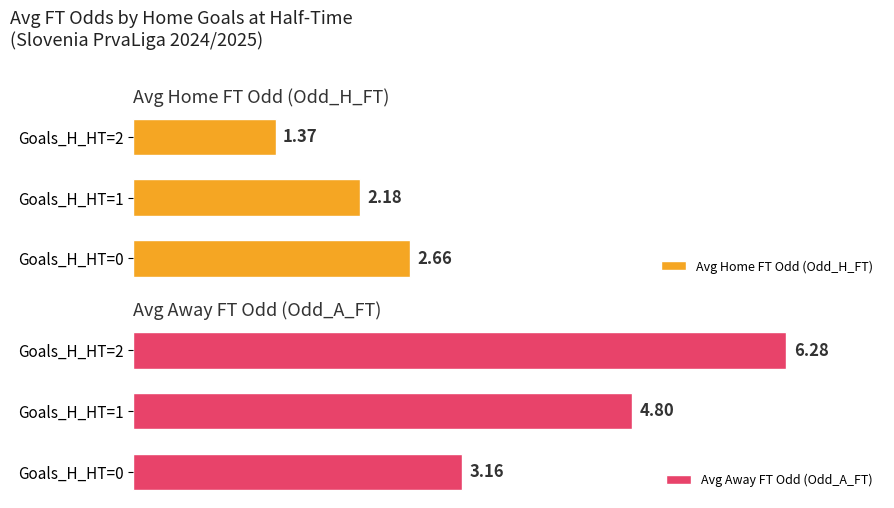

Which has a higher value, 1 or 2?

1